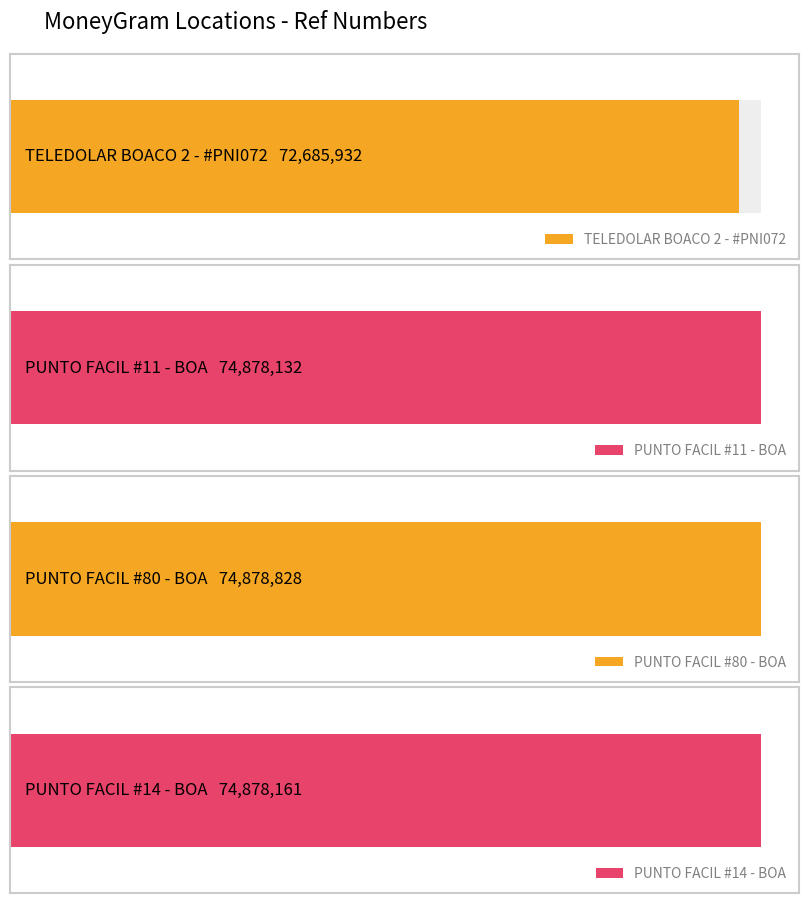

How many bars are there in total?

4